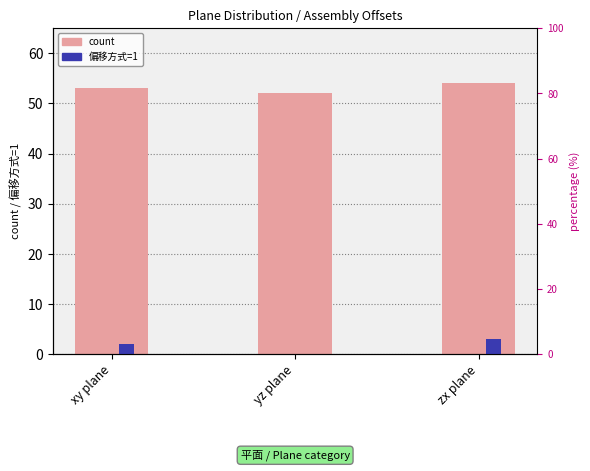

Between xy plane and yz plane, which series saw the biggest shift?

offset_1 (偏移方式=1)